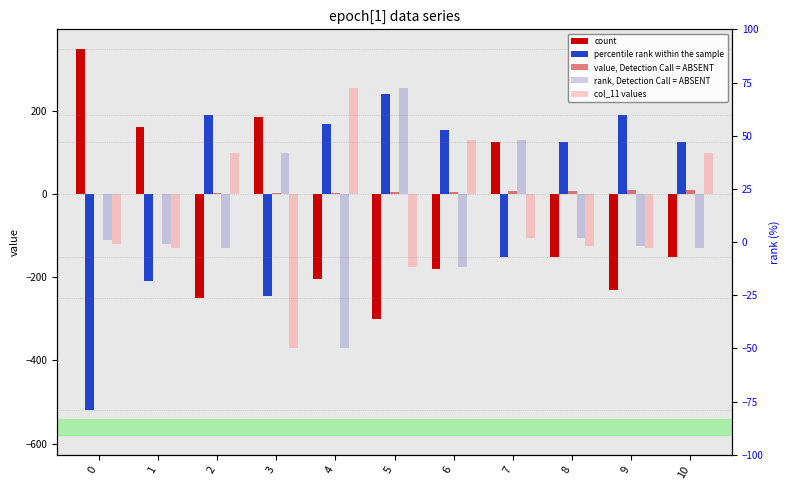

True or false: percentile rank within the sample has a value of -210 at 1.

True